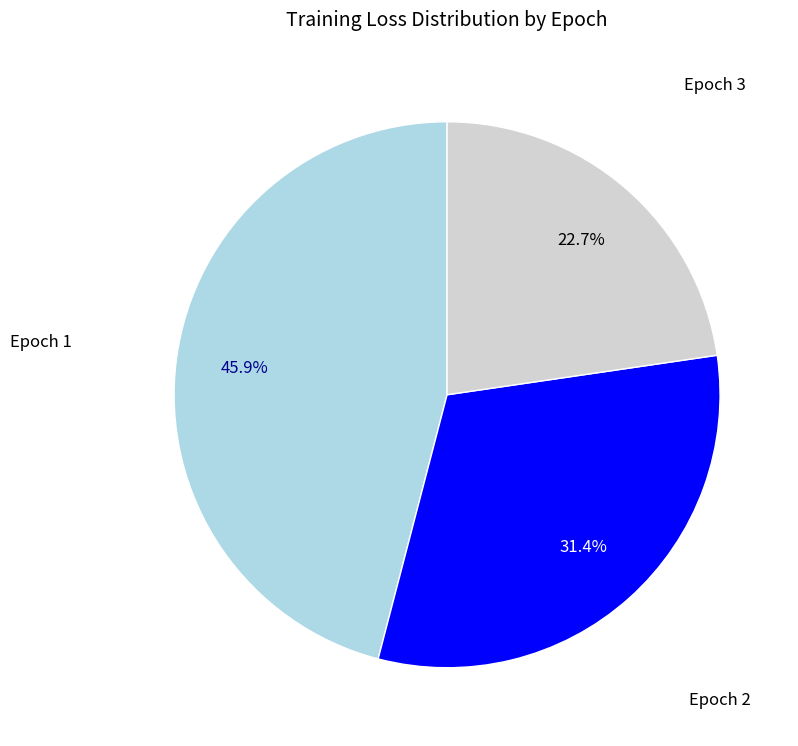

Is there any slice that represents more than half of the pie?

No